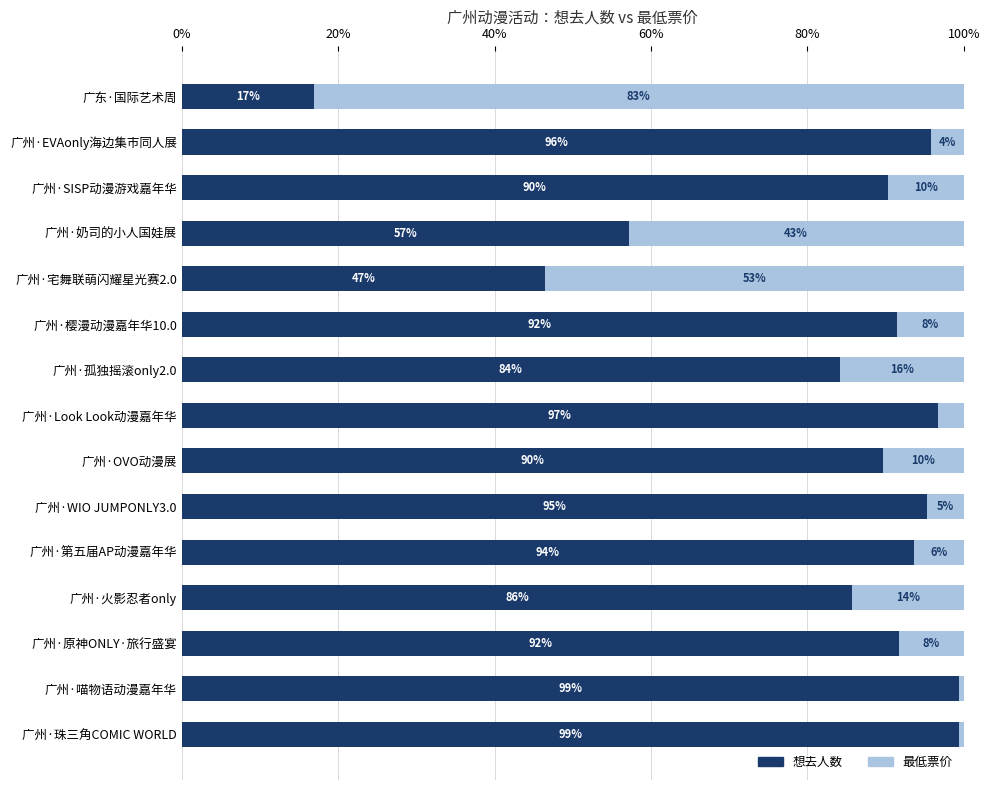

What is the maximum value for 想去人数?

99.5